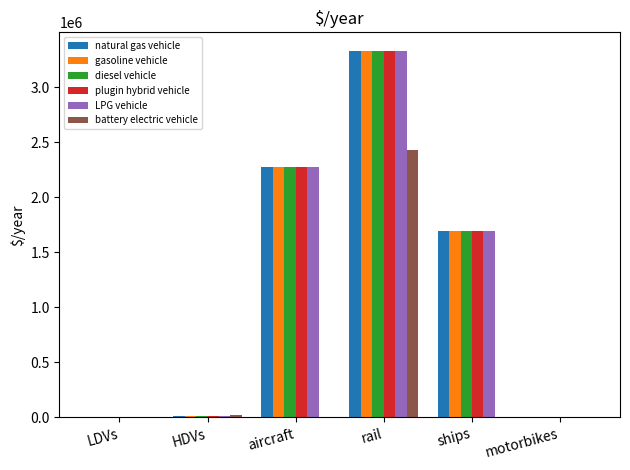

At which category is the sum across all series the highest?

rail